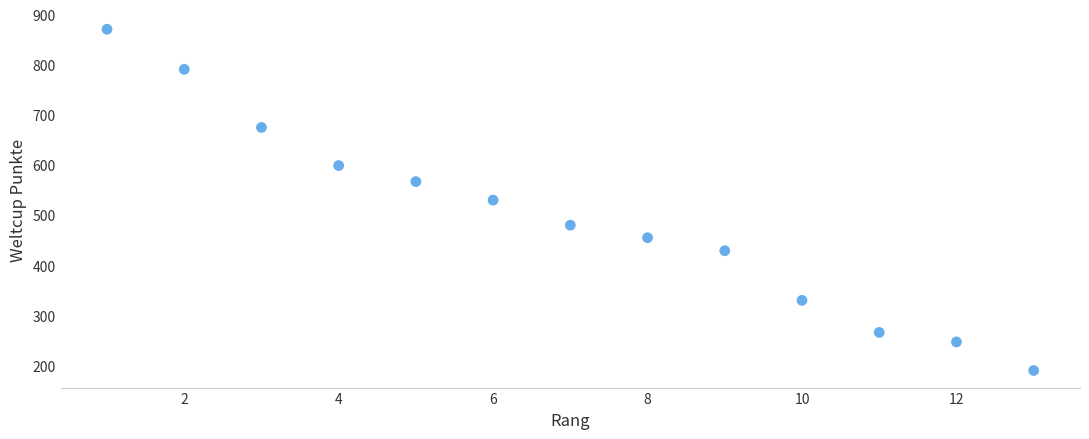

What is the range of X values (max minus min)?

12